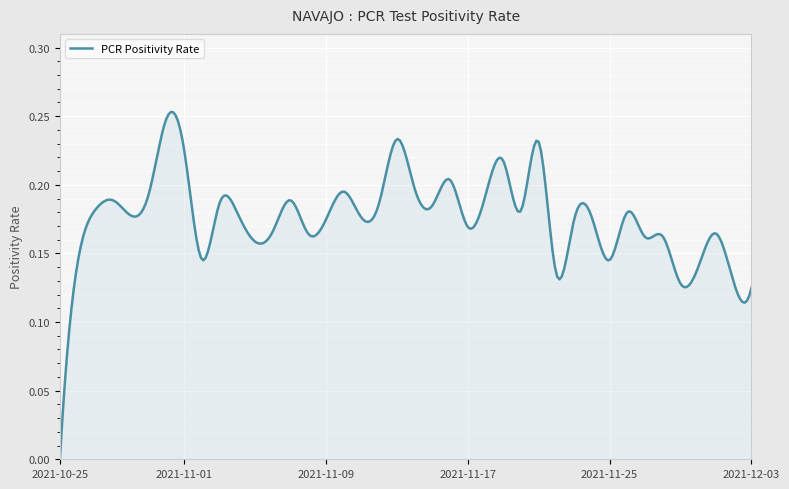

How many values are above zero?

299